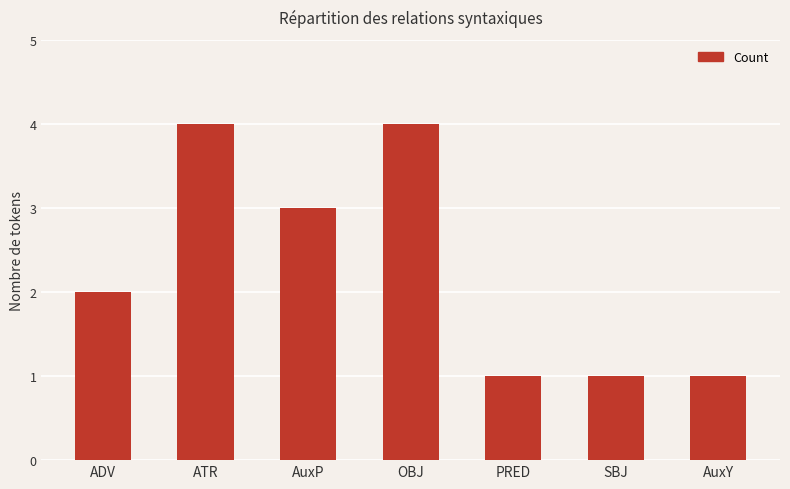

What is the change in value from ADV to PRED?

-1